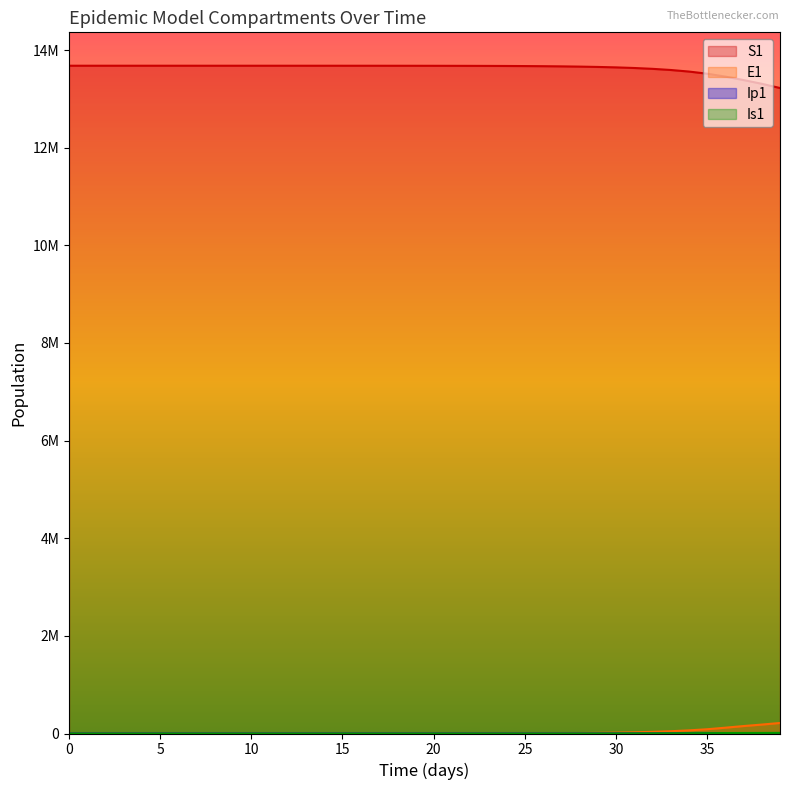

Where is S1 nearest to the value 13450158?

36